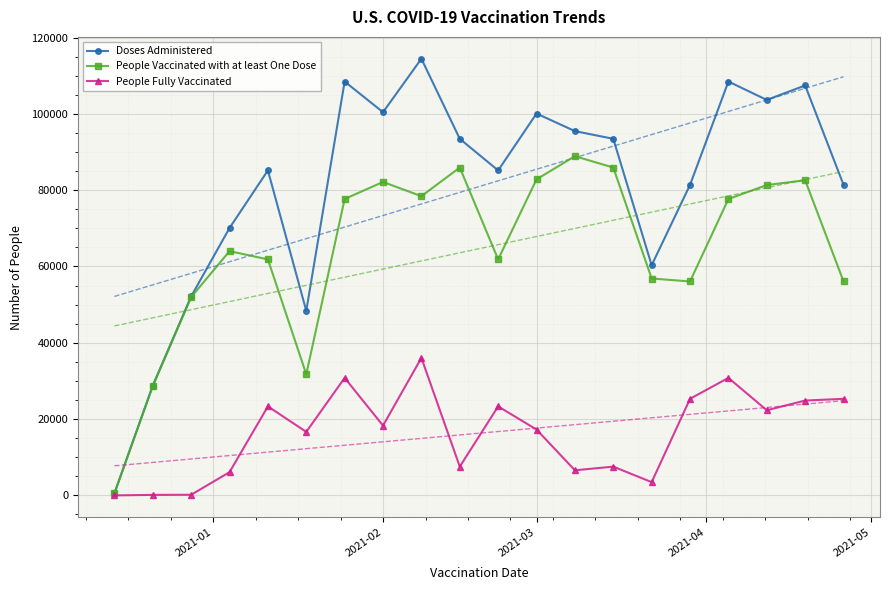

List the series in order of their overall mean, lowest first.

People Fully Vaccinated, People Vaccinated with at least One Dose, Doses Administered